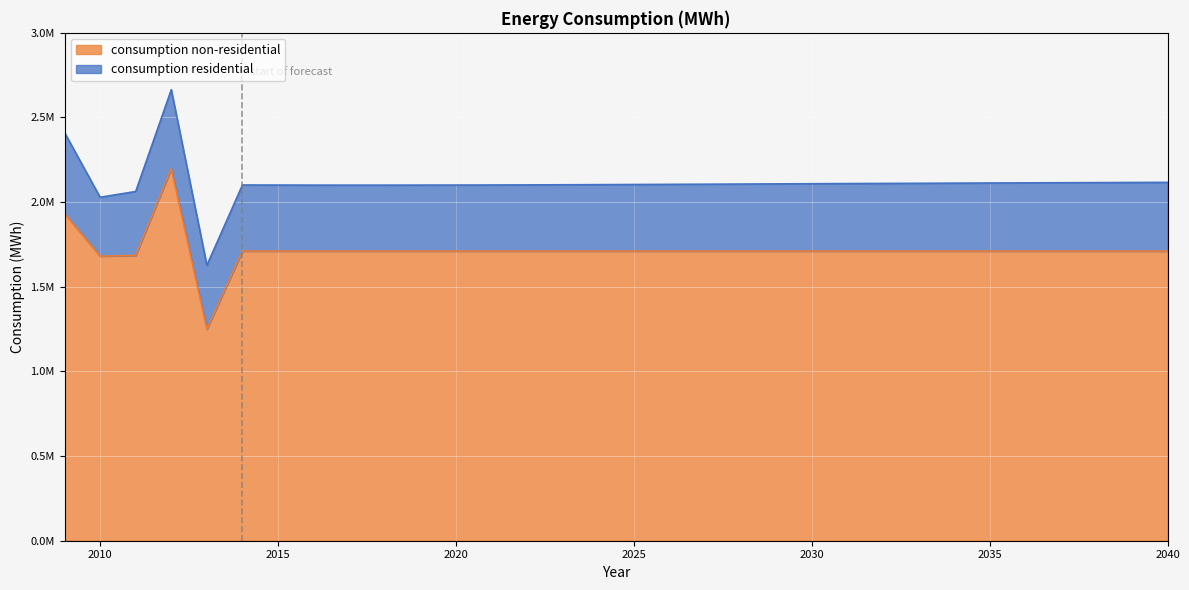

What is the sum of the values at 2026 and 2040?

3421910